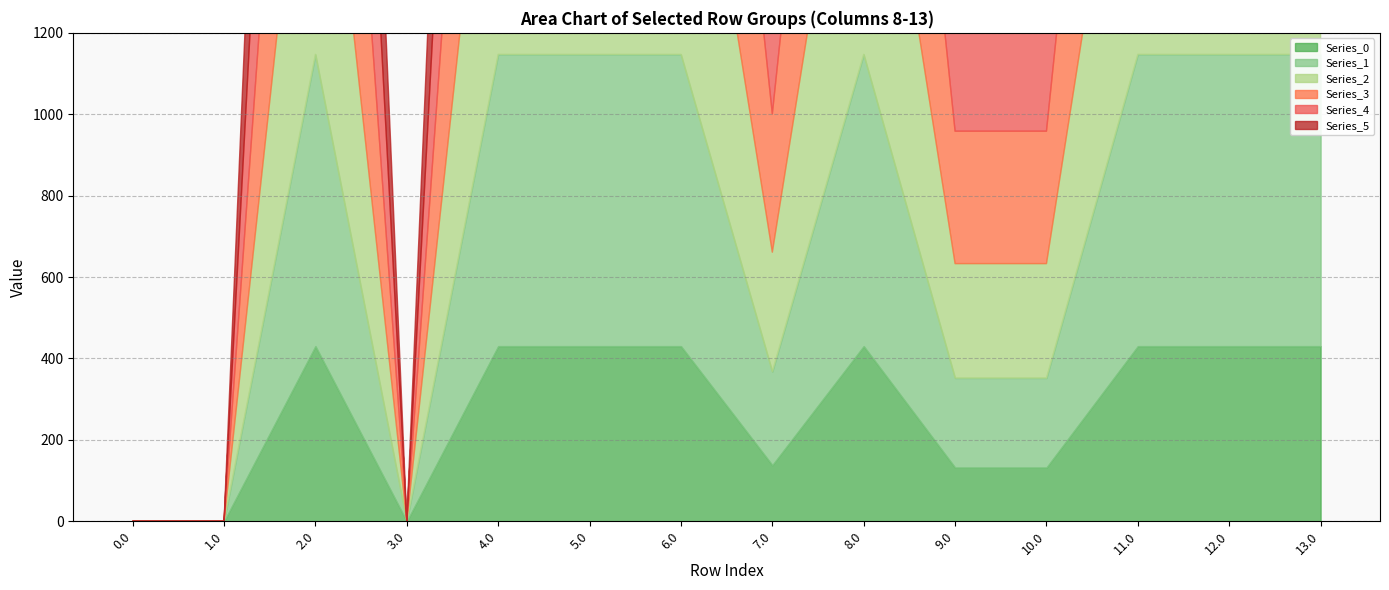

What is the difference between the maximum and minimum values in the Series_4 series?

1096.7